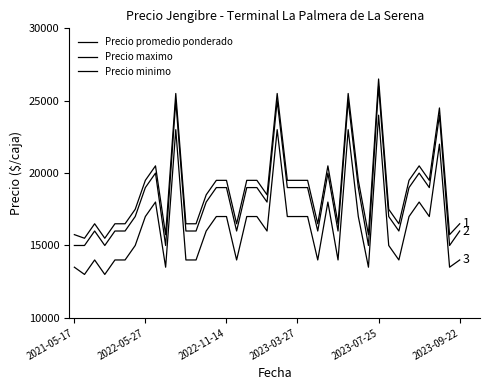

How many lines are shown in the chart?

3